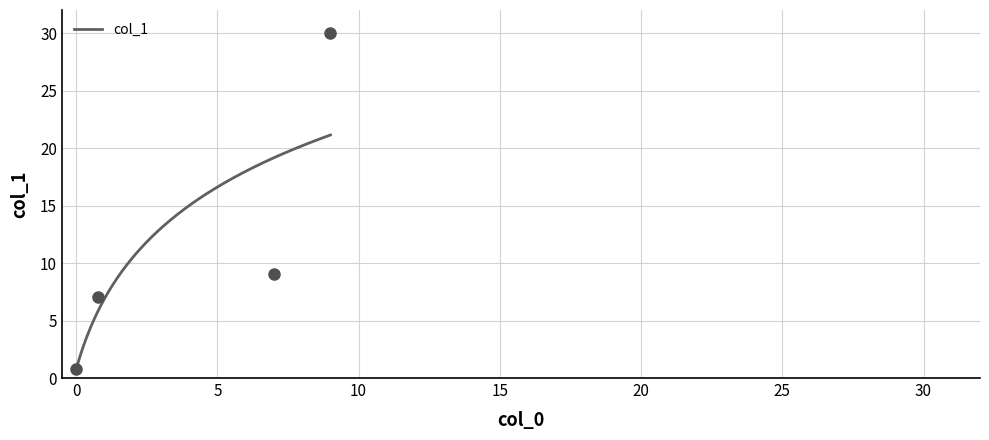

What is the greatest value displayed?

30.0